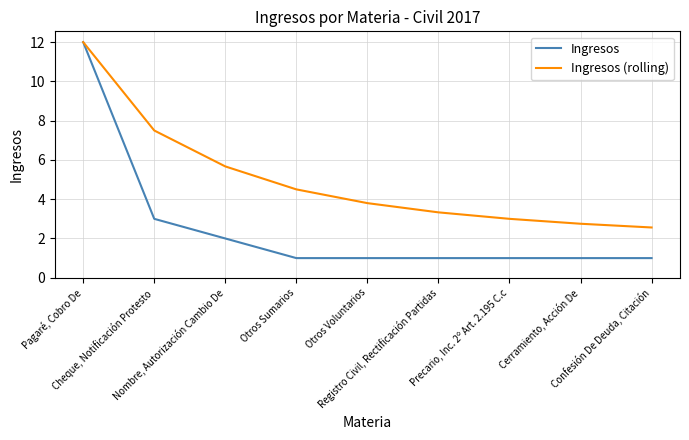

How many series are shown in this chart?

2